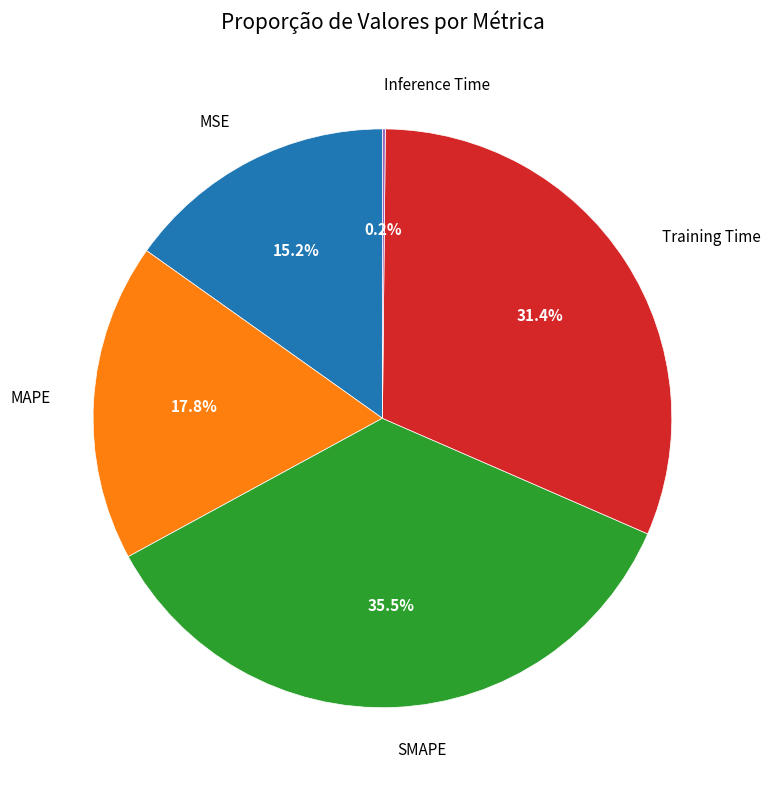

Does any single category account for the majority?

No